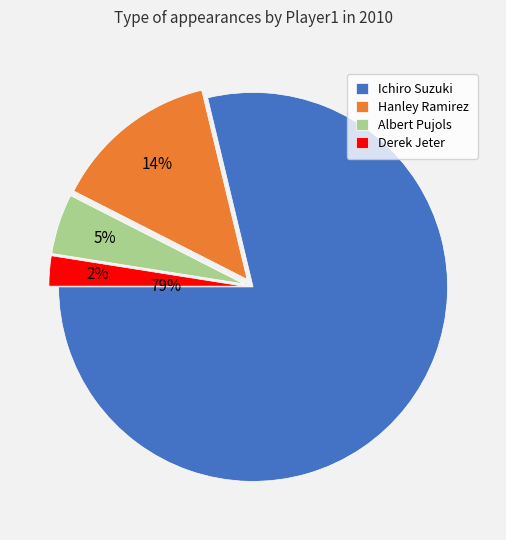

Is it true that Derek Jeter is 12% of the pie?

False